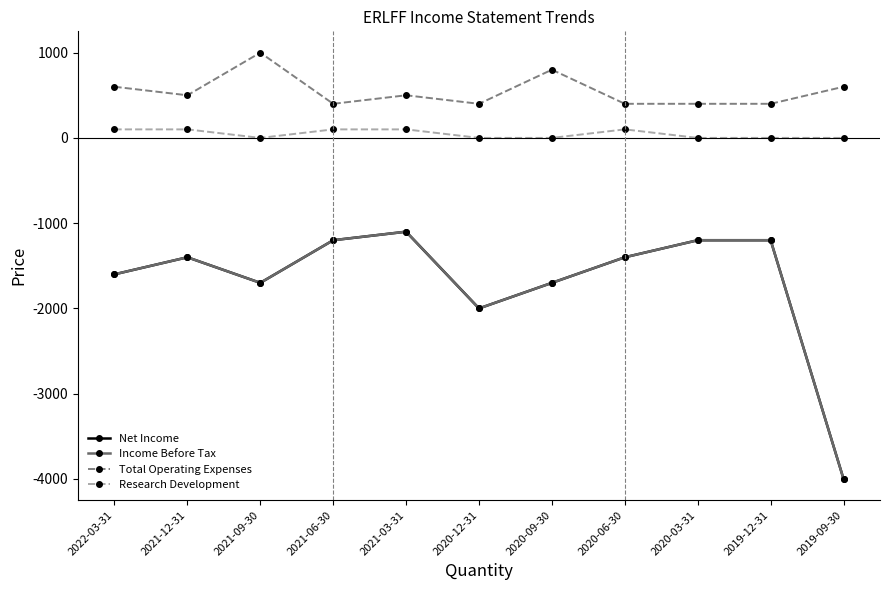

Which label corresponds to the smallest value in the chart?

2019-09-30